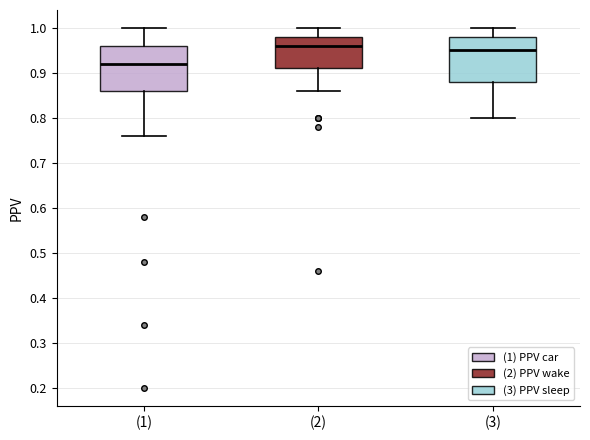

Which box has the lowest median line?

(1)